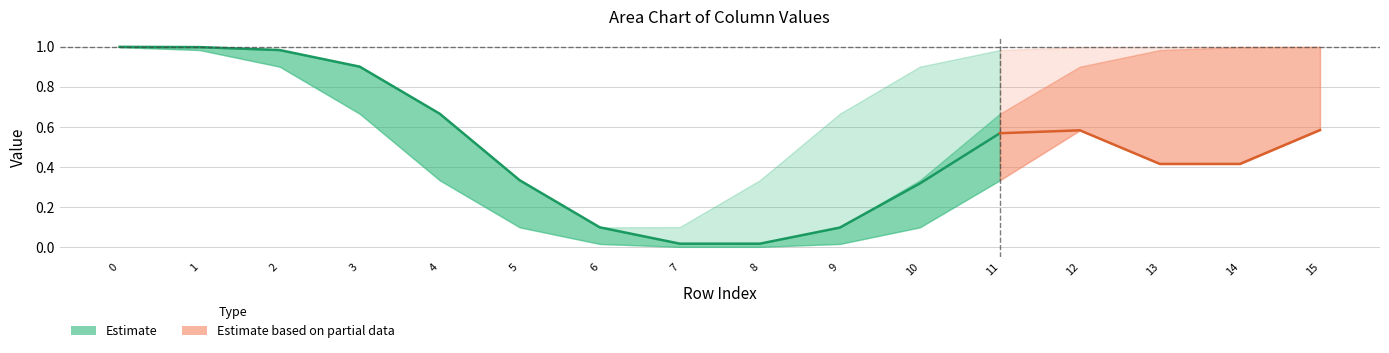

What is the difference between the maximum and minimum values in the col_2 series?

1